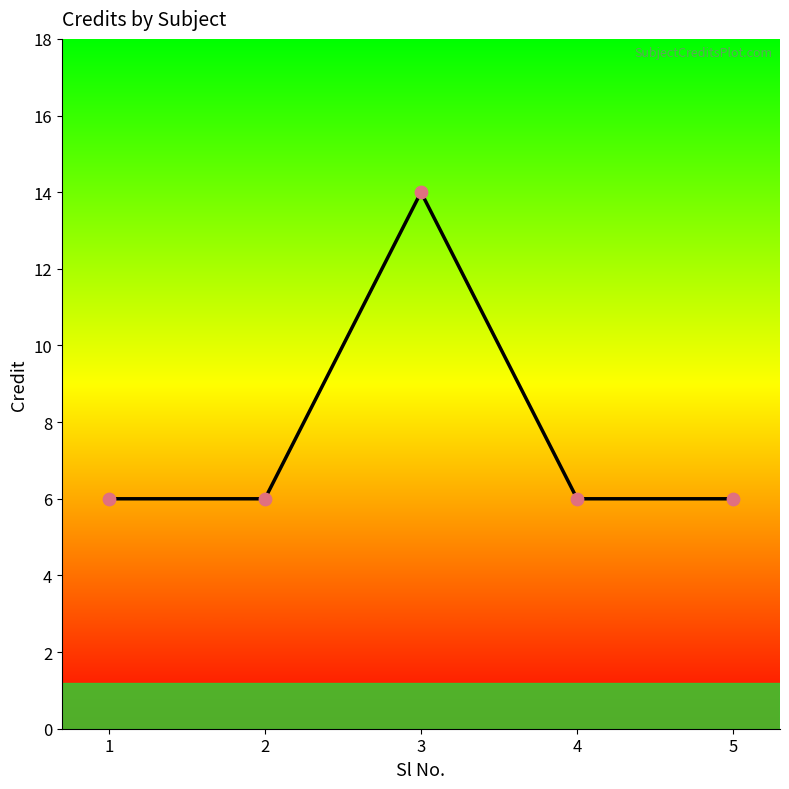

Approximately how many times larger is the value at 2 compared to 5?

1.0